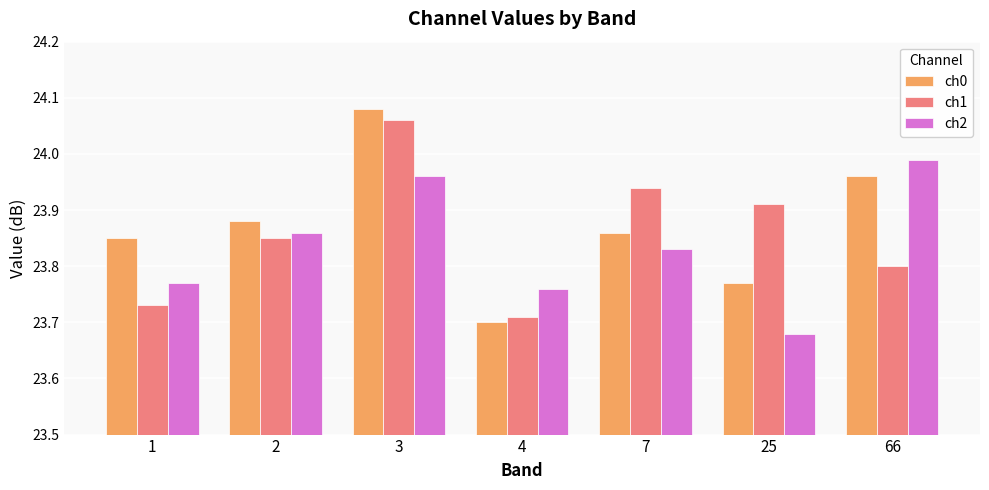

True or false: ch0 has a value of 9.6 at 1.

False